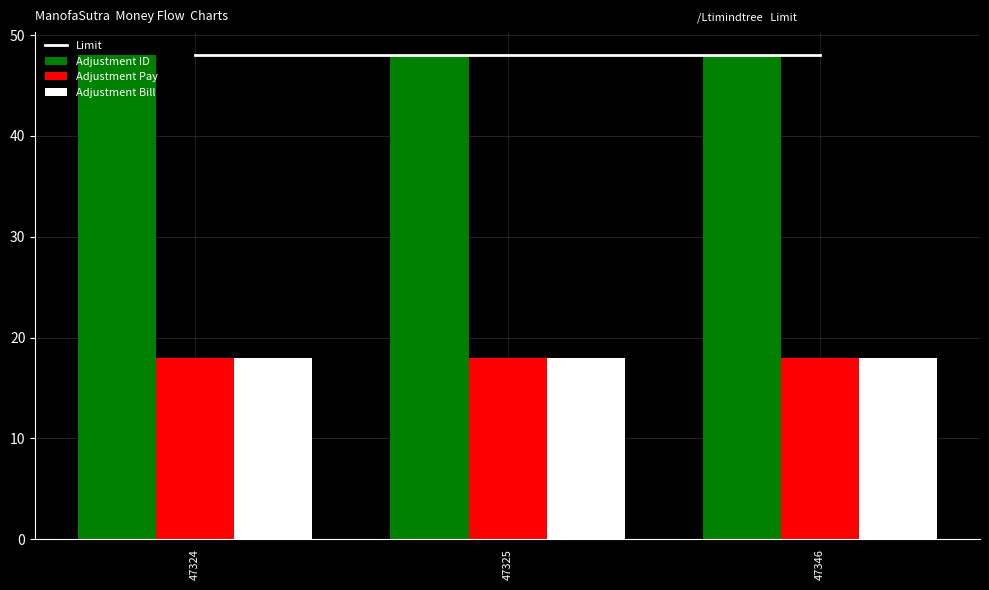

At 47346, list the series in order from smallest to largest.

Adjustment Pay, Adjustment Bill, Adjustment ID